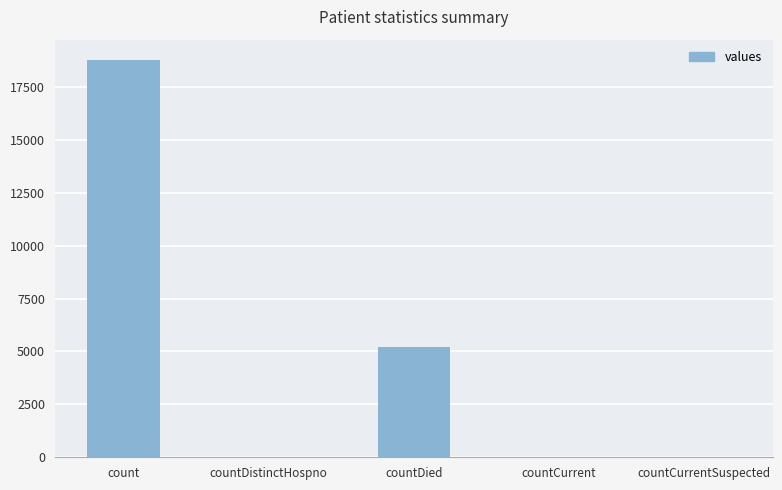

What is the sum of all values?

24057